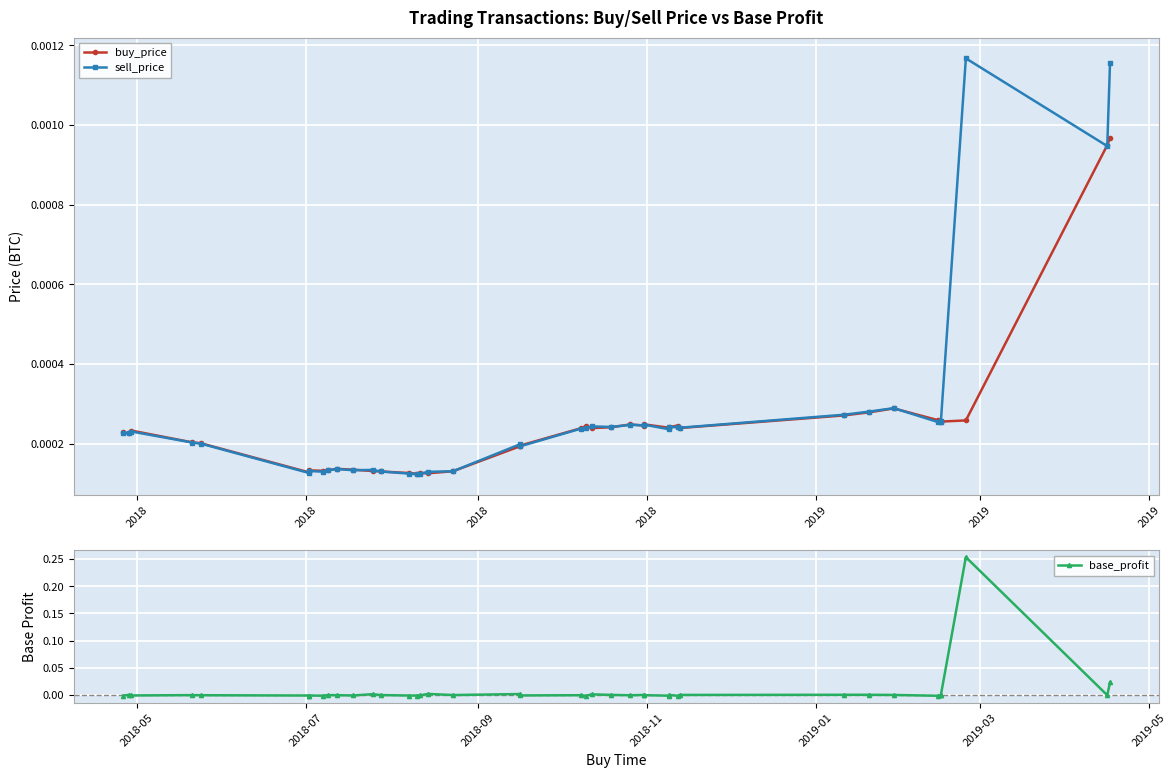

List the series in order of their peak value, highest first.

base_profit, sell_price, buy_price